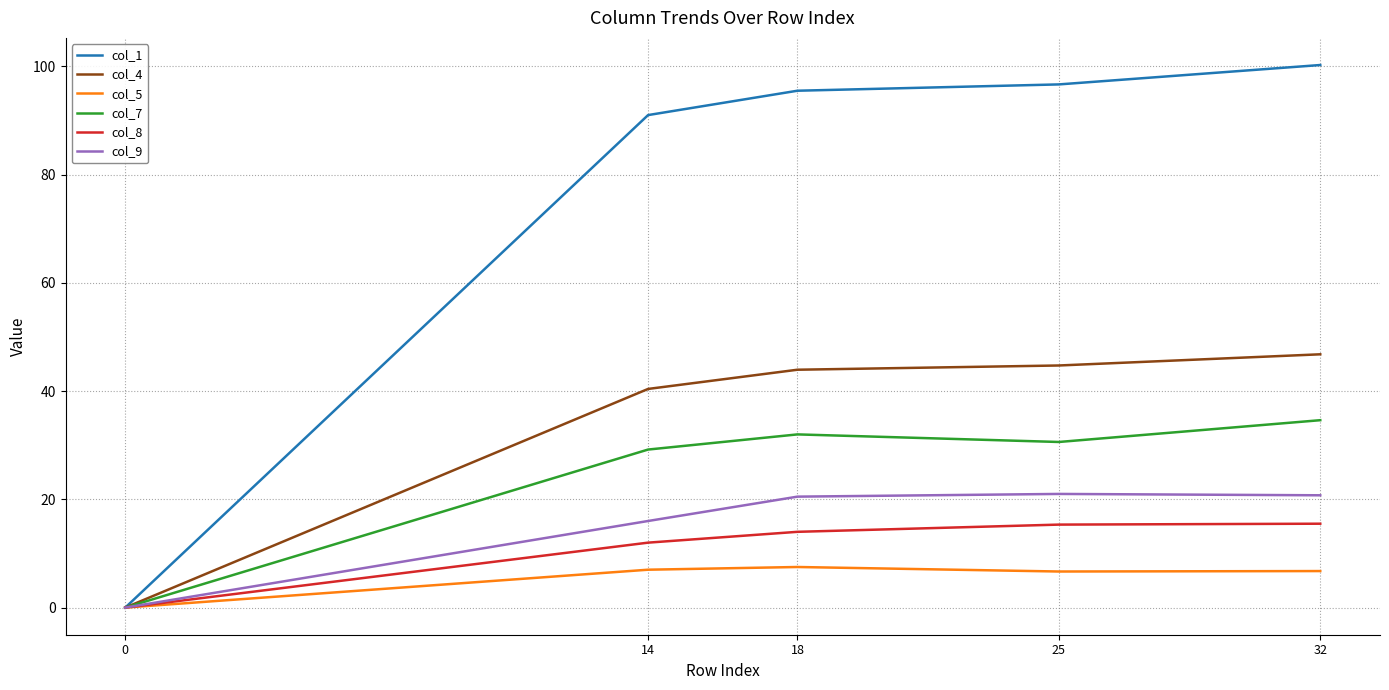

The value of col_9 at 0 is 10.3. True or false?

False